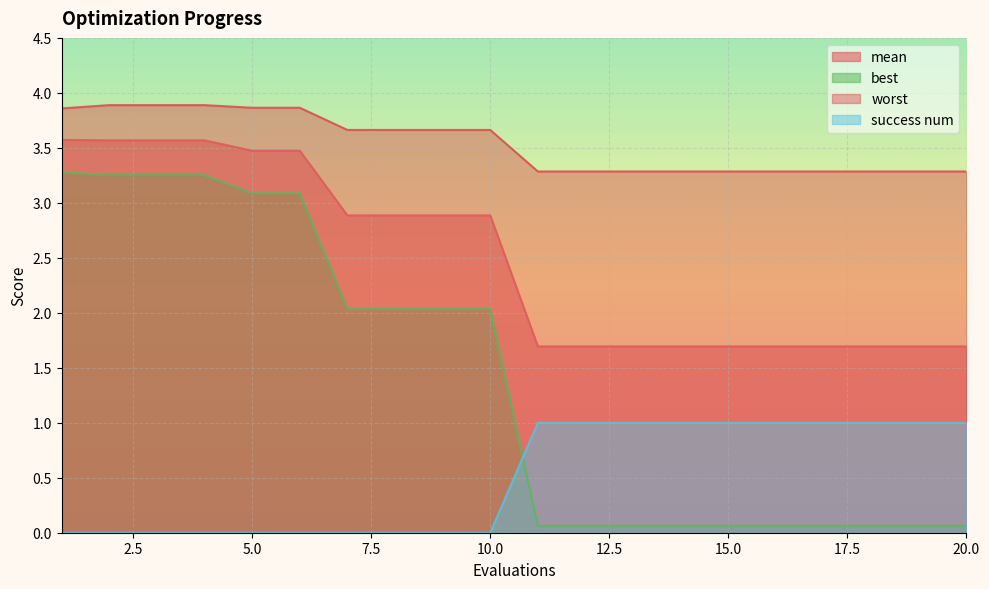

Where do success num and best first cross each other?

10 and 11